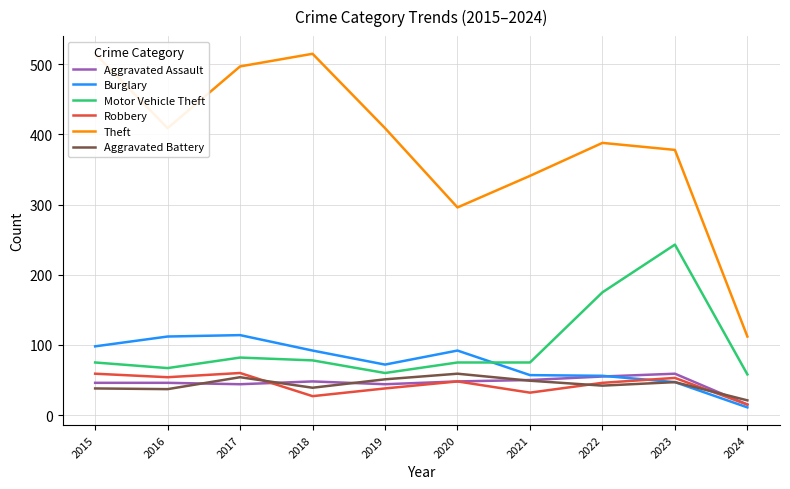

At how many categories does at least one series exceed 62?

10